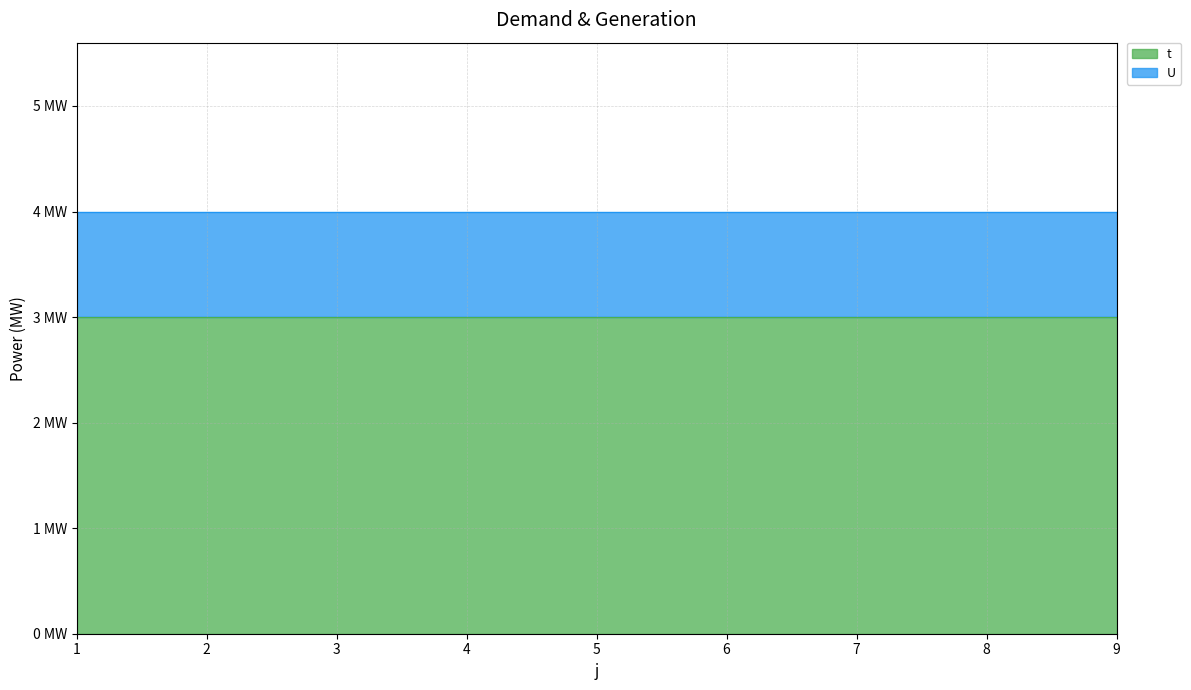

Reading left to right, extract all data points from this chart.

t: 1=3	2=3	3=3	4=3	5=3	6=3	7=3	8=3	9=3
U: 1=1	2=1	3=1	4=1	5=1	6=1	7=1	8=1	9=1